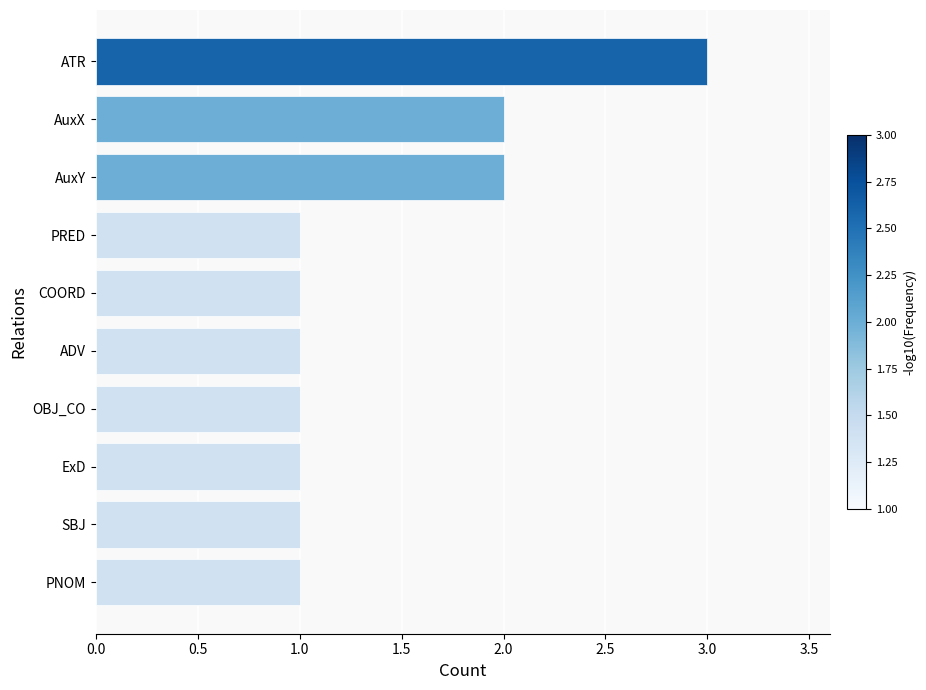

How many bars are there in total?

10